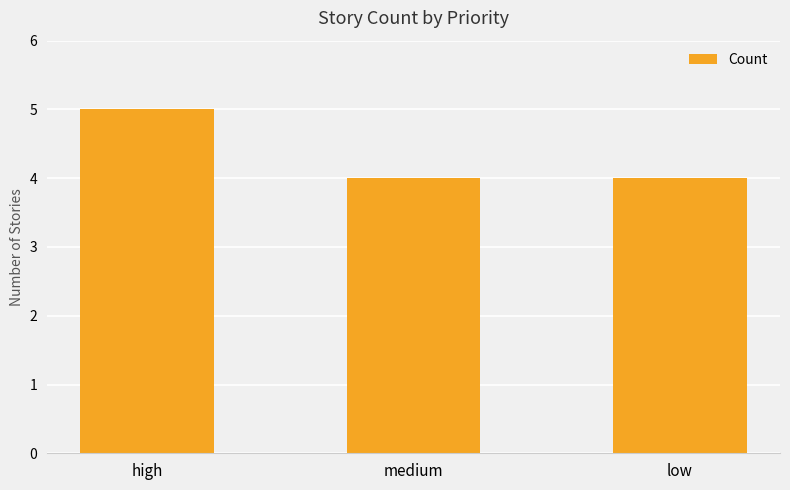

How many categories are shown in the chart?

3